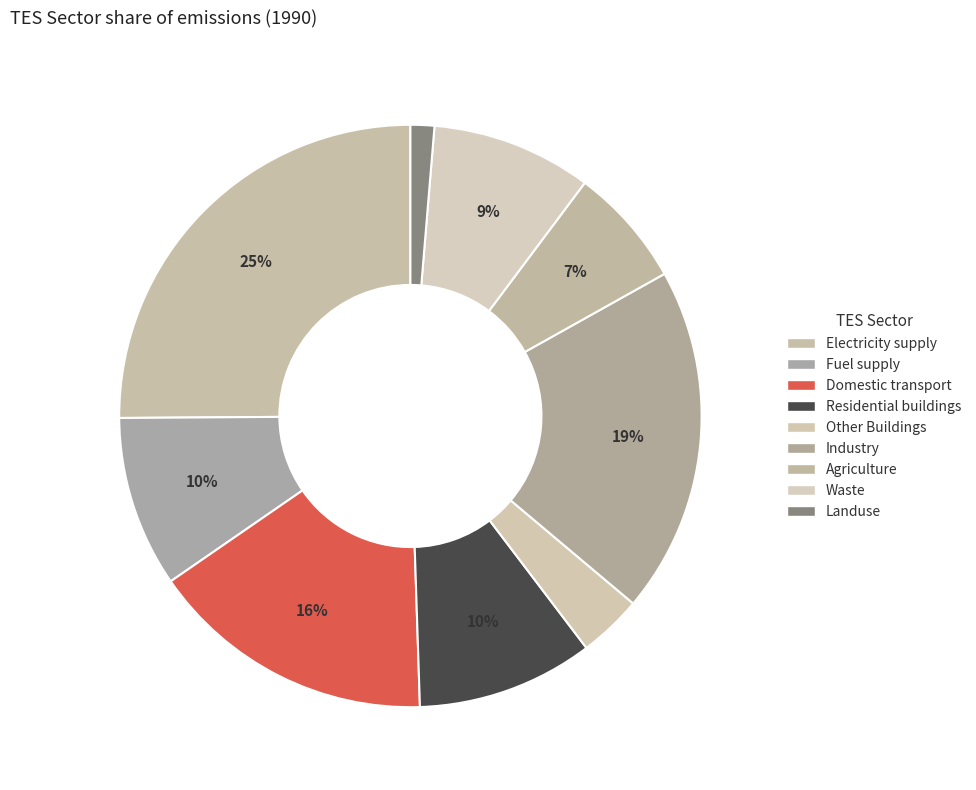

Does Landuse represent more than half of the total?

No